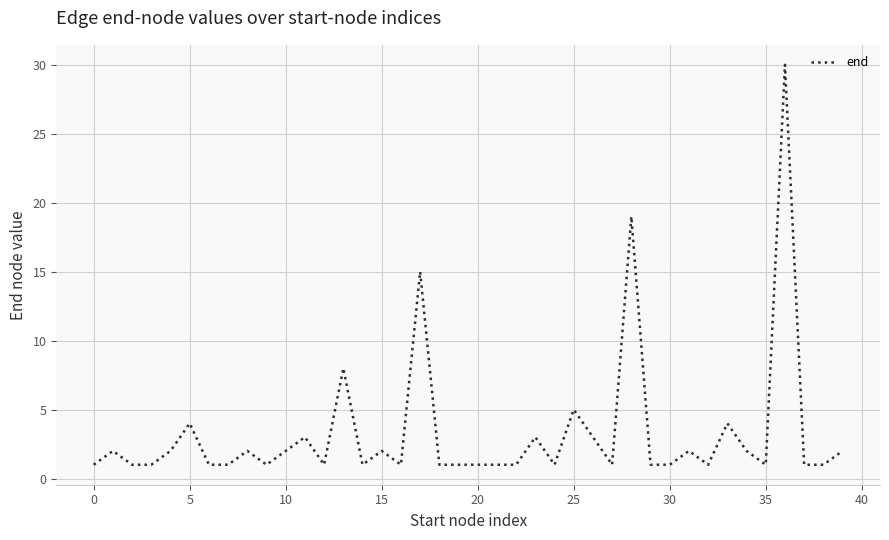

What is the maximum value shown in the chart?

30